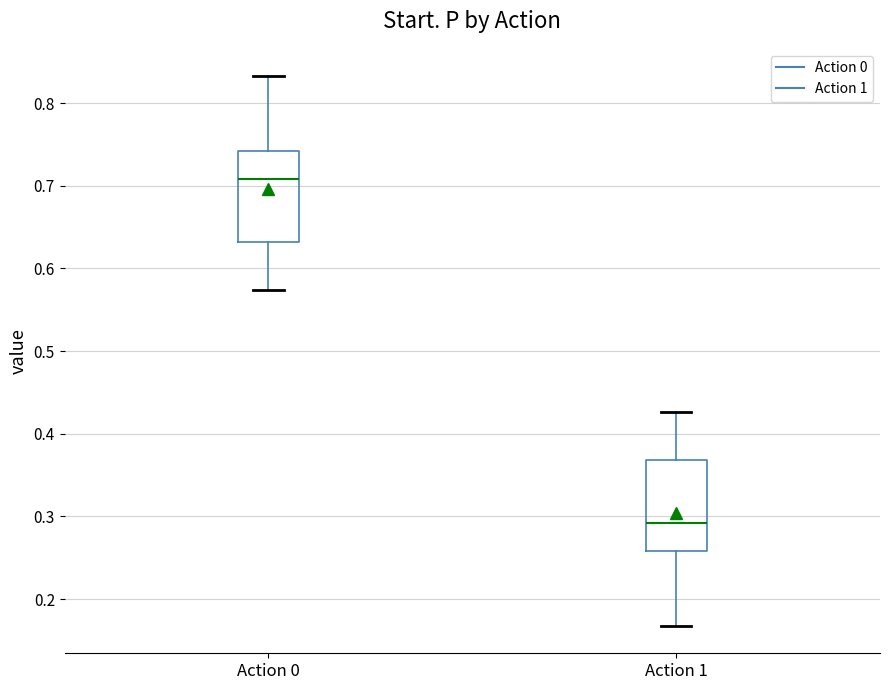

Reading left to right, transcribe this box plot: for each box, give where its median line is, the range the box spans, and where its two whiskers end, as read against the y-axis. The values are not printed on the chart, so give them approximately, as read against the axis.

Action 0: median 0.71, box 0.63 to 0.74, whiskers 0.57 to 0.83
Action 1: median 0.29, box 0.26 to 0.37, whiskers 0.17 to 0.43